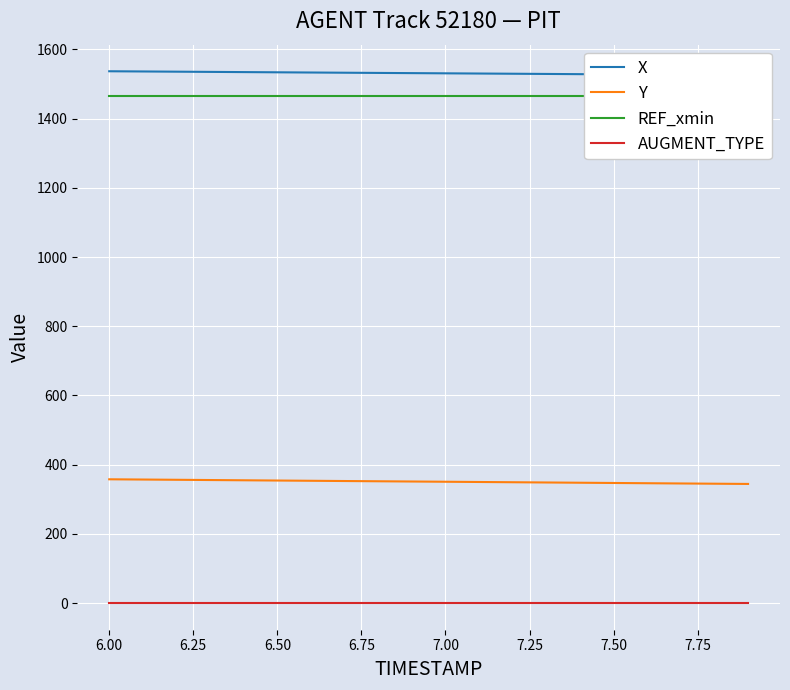

What is the value of the X point at the 5th from the left?

1534.5